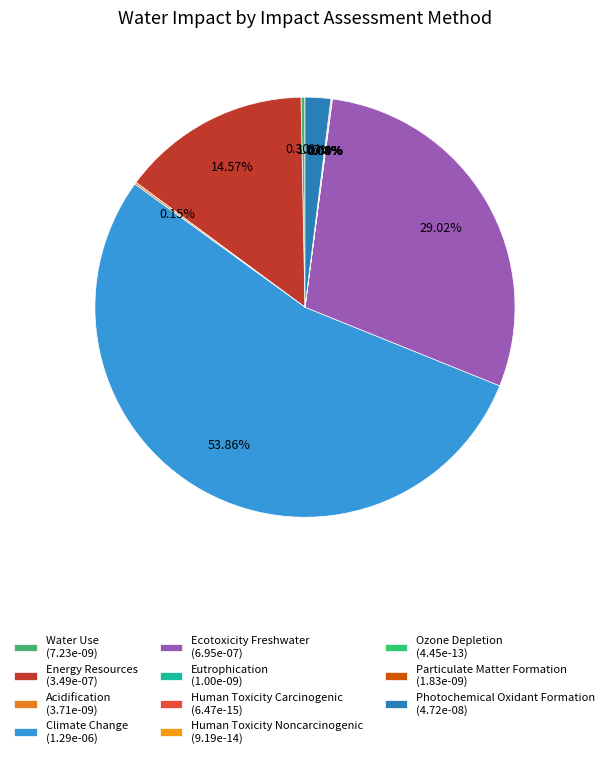

To the nearest percent, what is the difference between the largest and smallest slice percentages?

54%